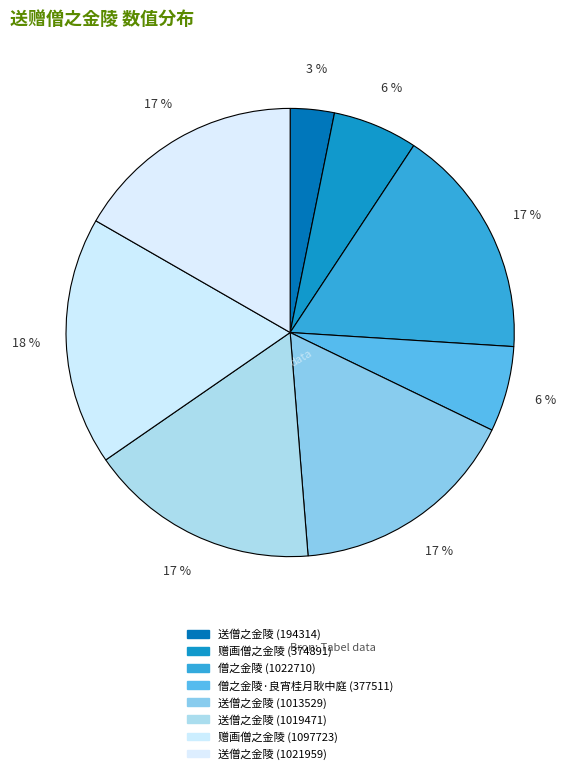

To the nearest percent, what is the combined percentage of 赠画僧之金陵 (374891) and 送僧之金陵 (1021959)?

23%